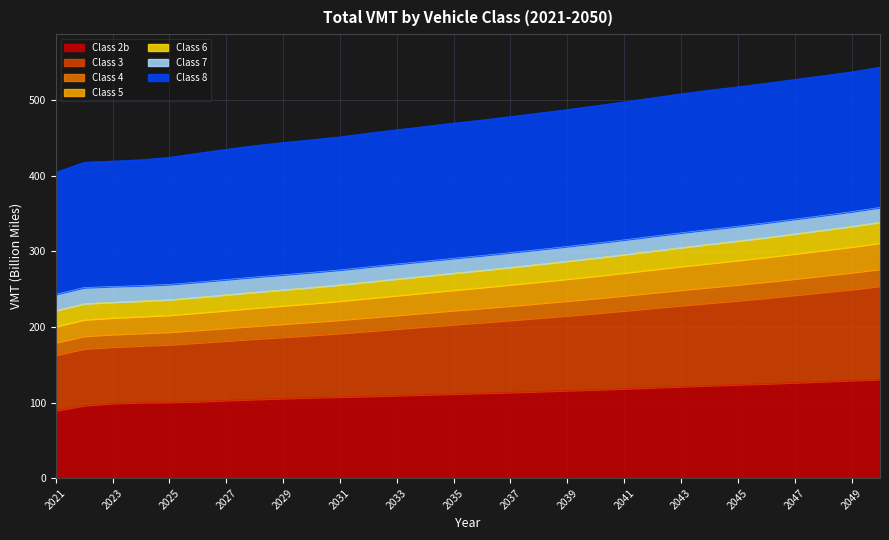

The value of Class 3 at 2036 is 151.3. True or false?

False